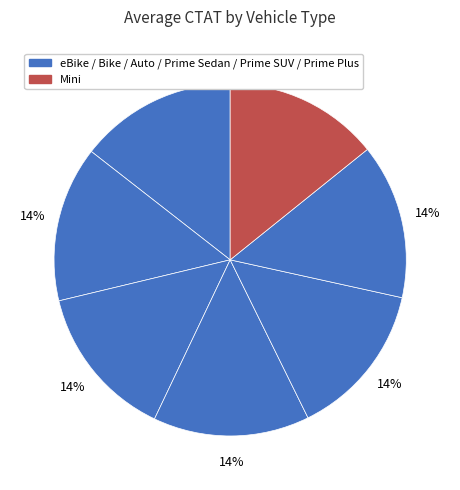

How many segments does this pie chart have?

7